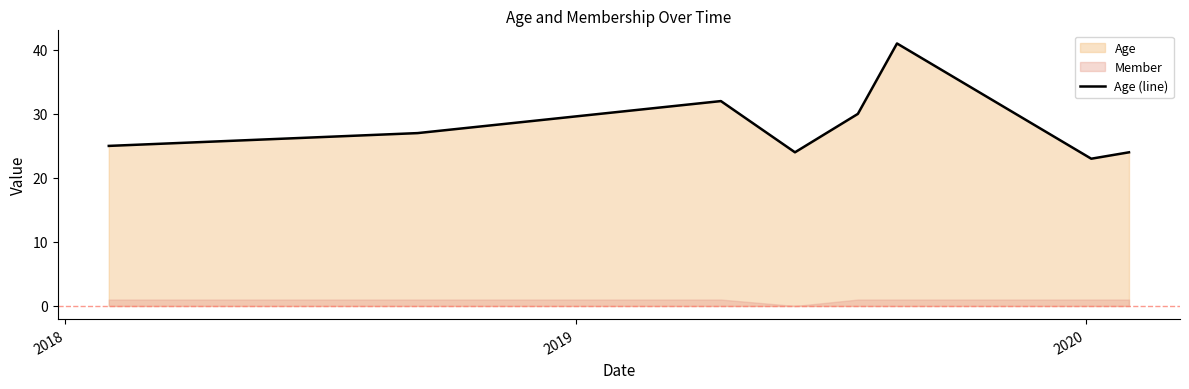

What is the highest value of the Age (line) series?

41